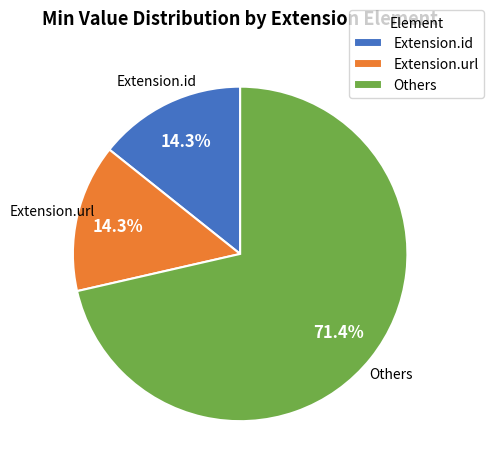

To the nearest percent, what is the average slice percentage?

33%